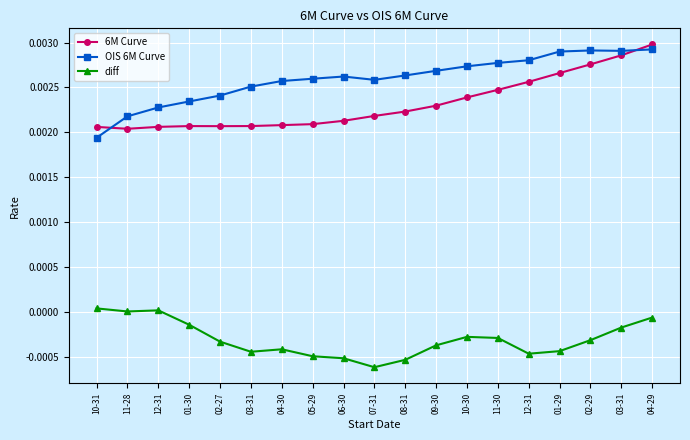

What are all the series names shown in the legend?

6M Curve, OIS 6M Curve, diff